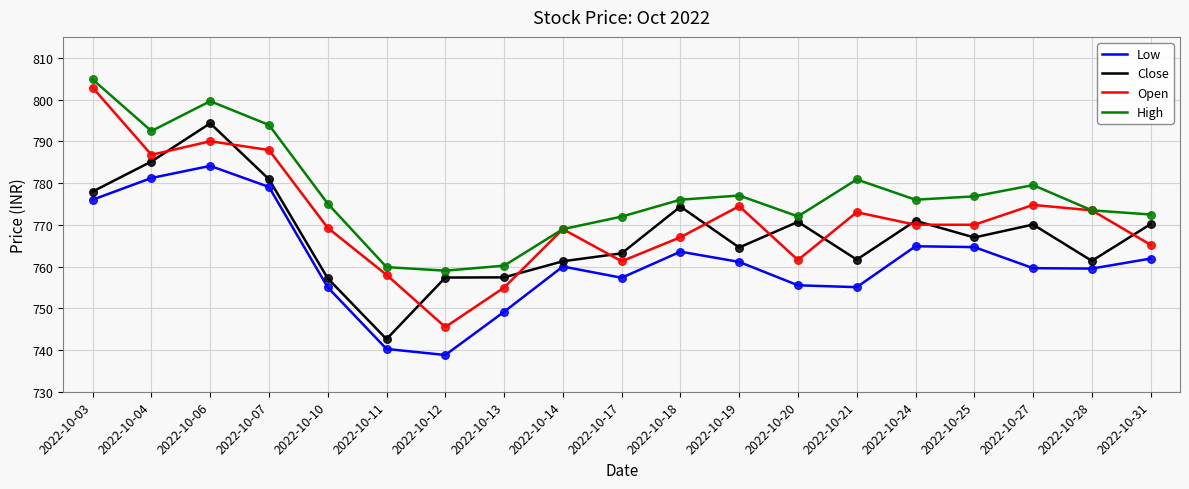

Is the value of Close at 2022-10-31 greater than the value of Open at 2022-10-28?

No